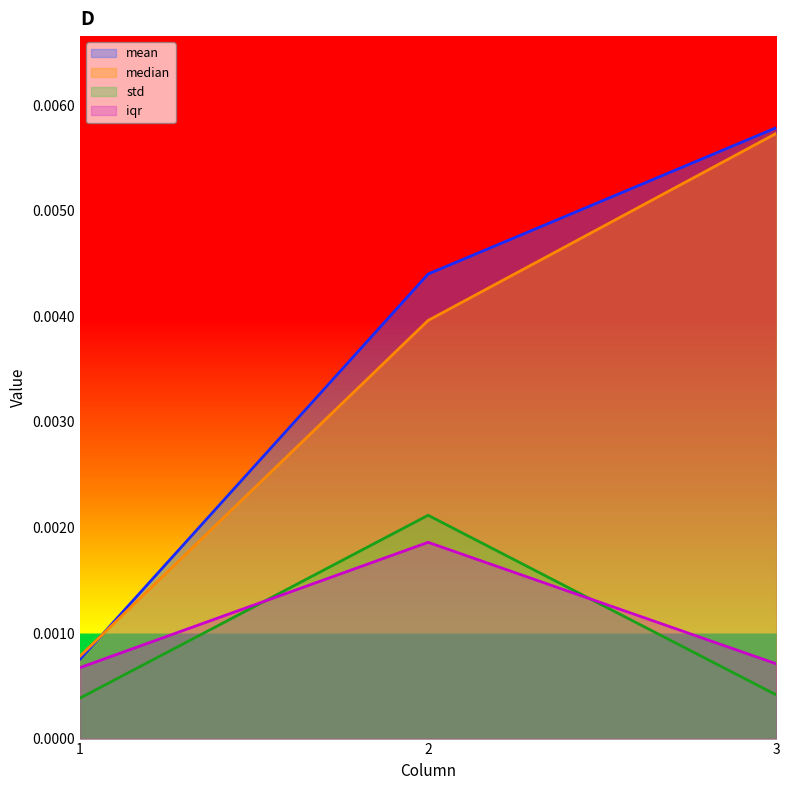

Rank the categories by iqr value from lowest to highest.

1, 3, 2